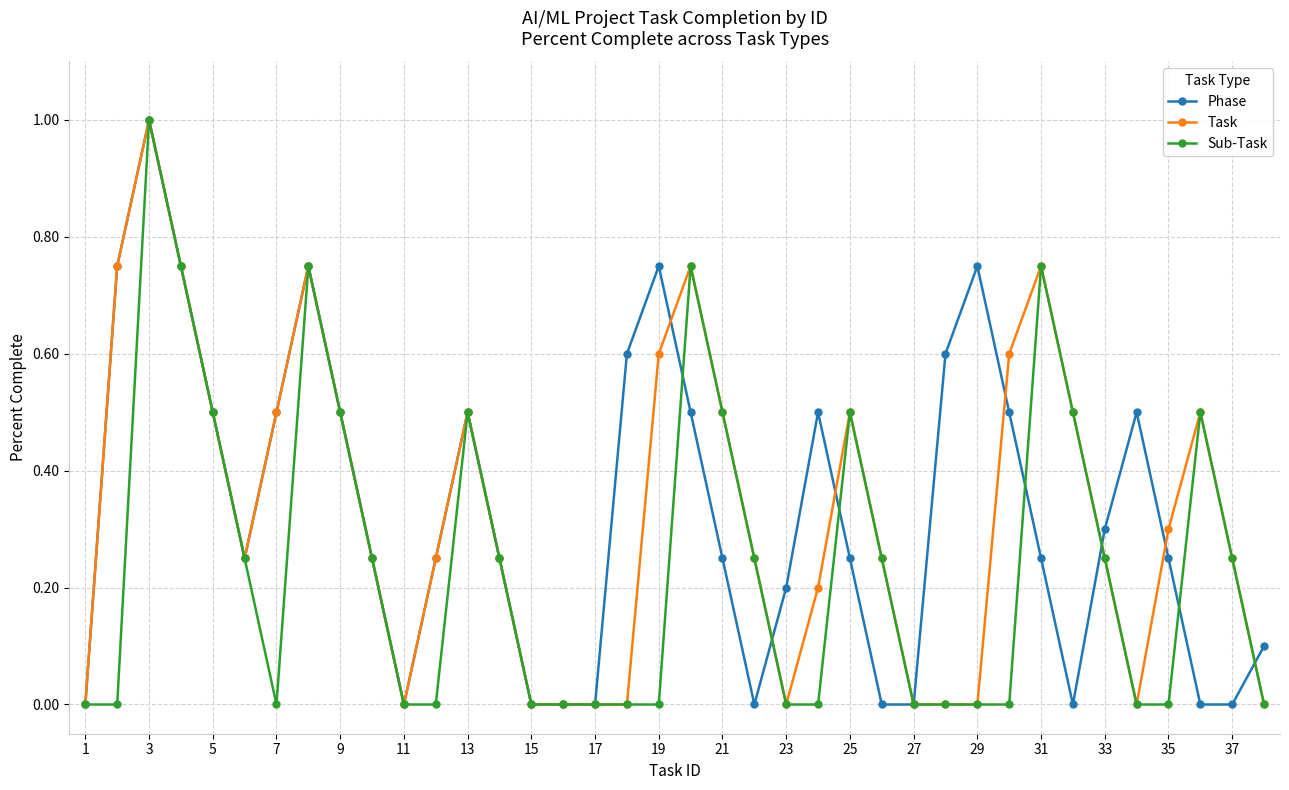

What is the maximum value shown in the chart?

1.0